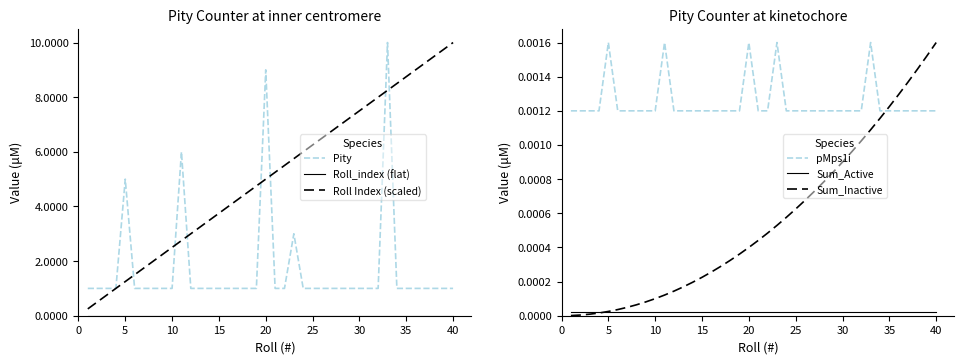

Count the number of categories in the chart.

40